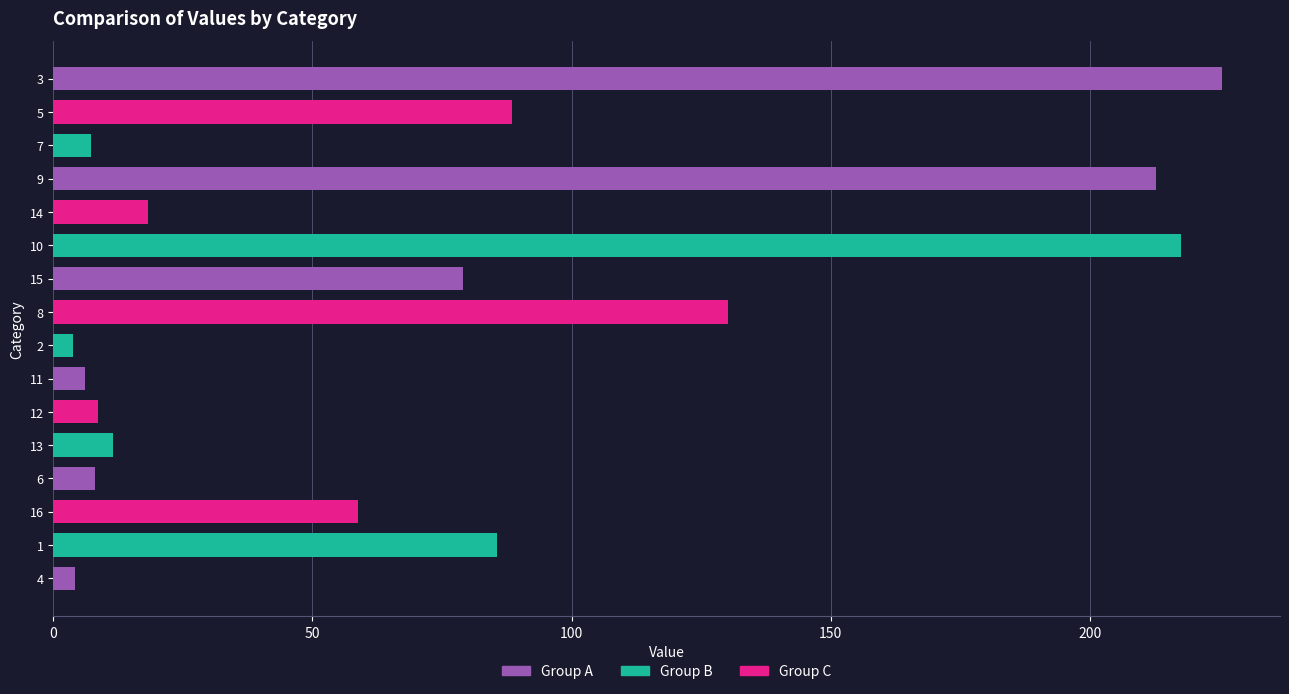

Which label corresponds to the largest value in the chart?

3